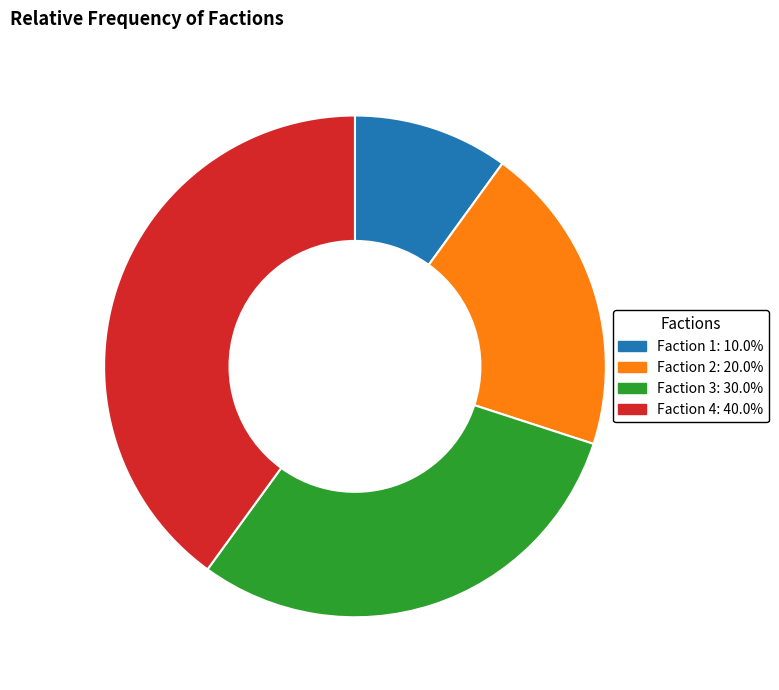

Is there a majority slice in this chart?

No